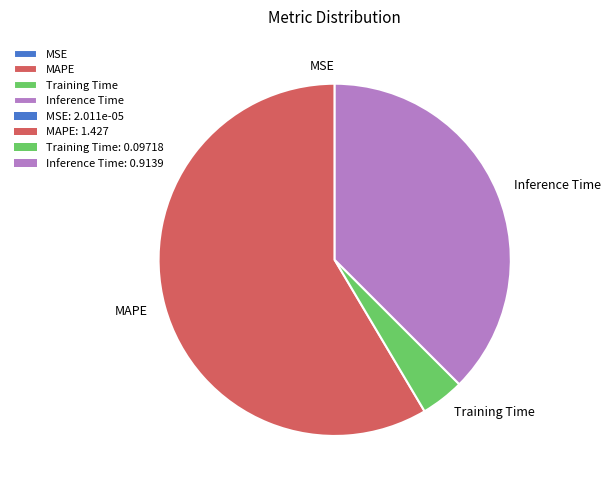

Do MAPE and Inference Time together represent more than half of the pie?

Yes